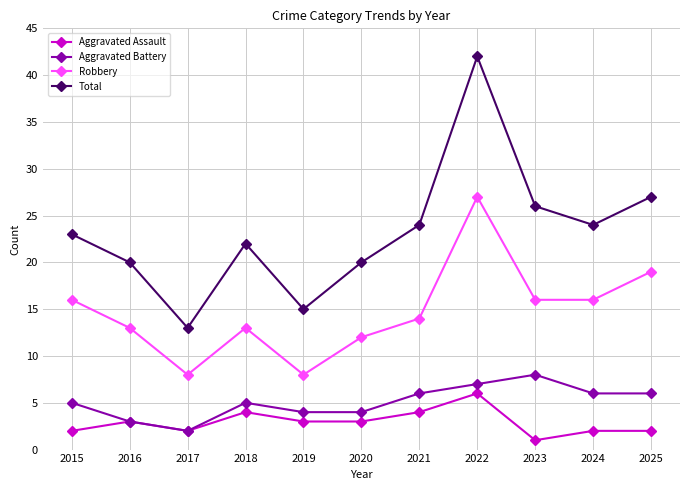

Which series has the widest spread of values?

Total